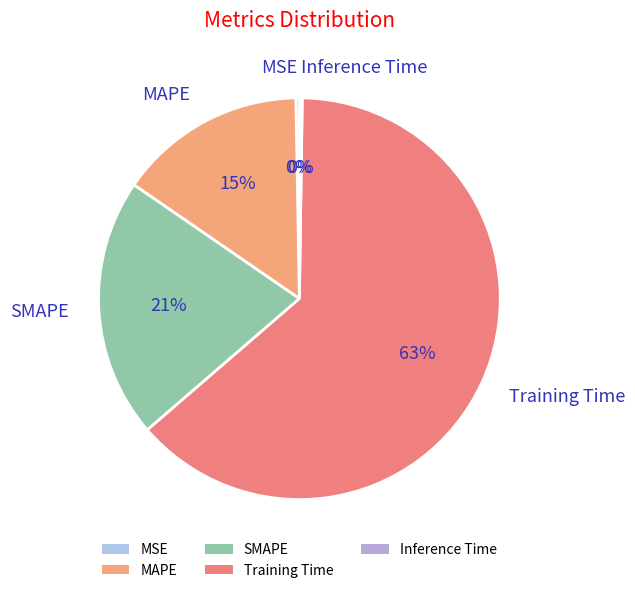

True or false: Training Time accounts for 58% of the total.

False